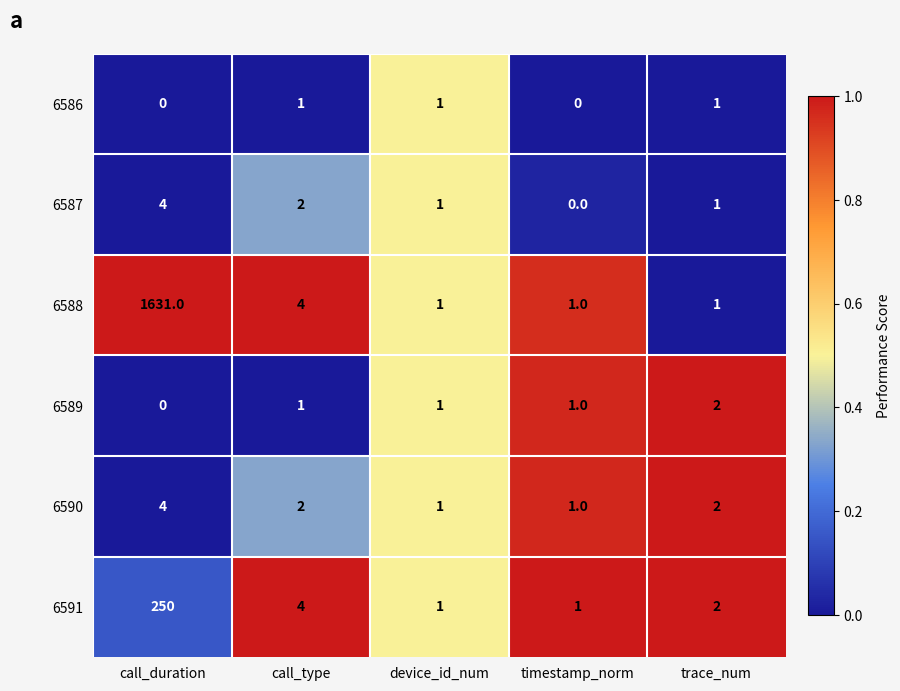

What is the greatest value displayed?

1631